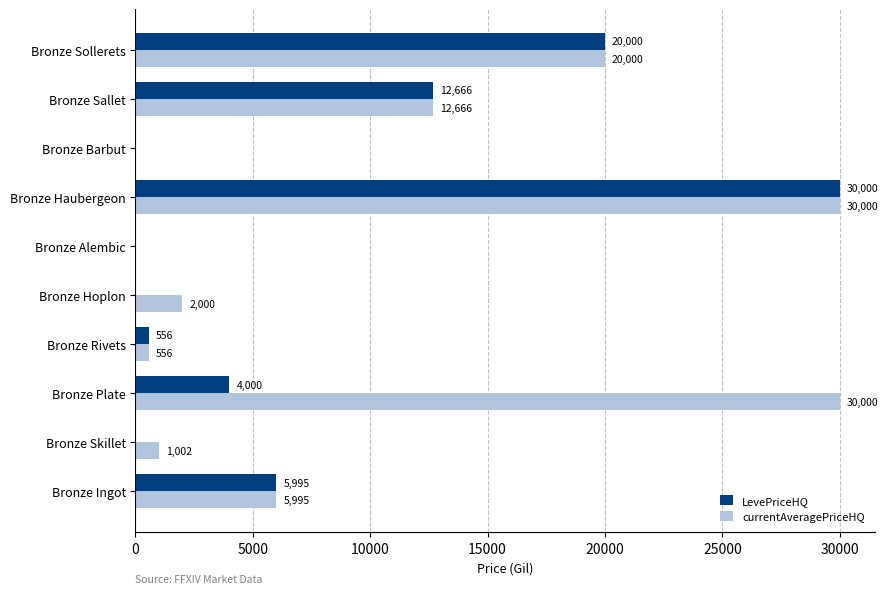

What is the maximum value for currentAveragePriceHQ?

30000.0